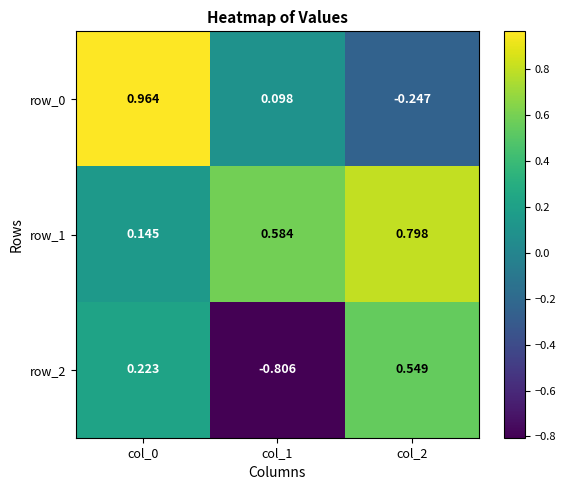

Reading left to right, what are all the values shown in this chart?

row_0: 1.0	0.1	-0.2
row_1: 0.1	0.6	0.8
row_2: 0.2	-0.8	0.5